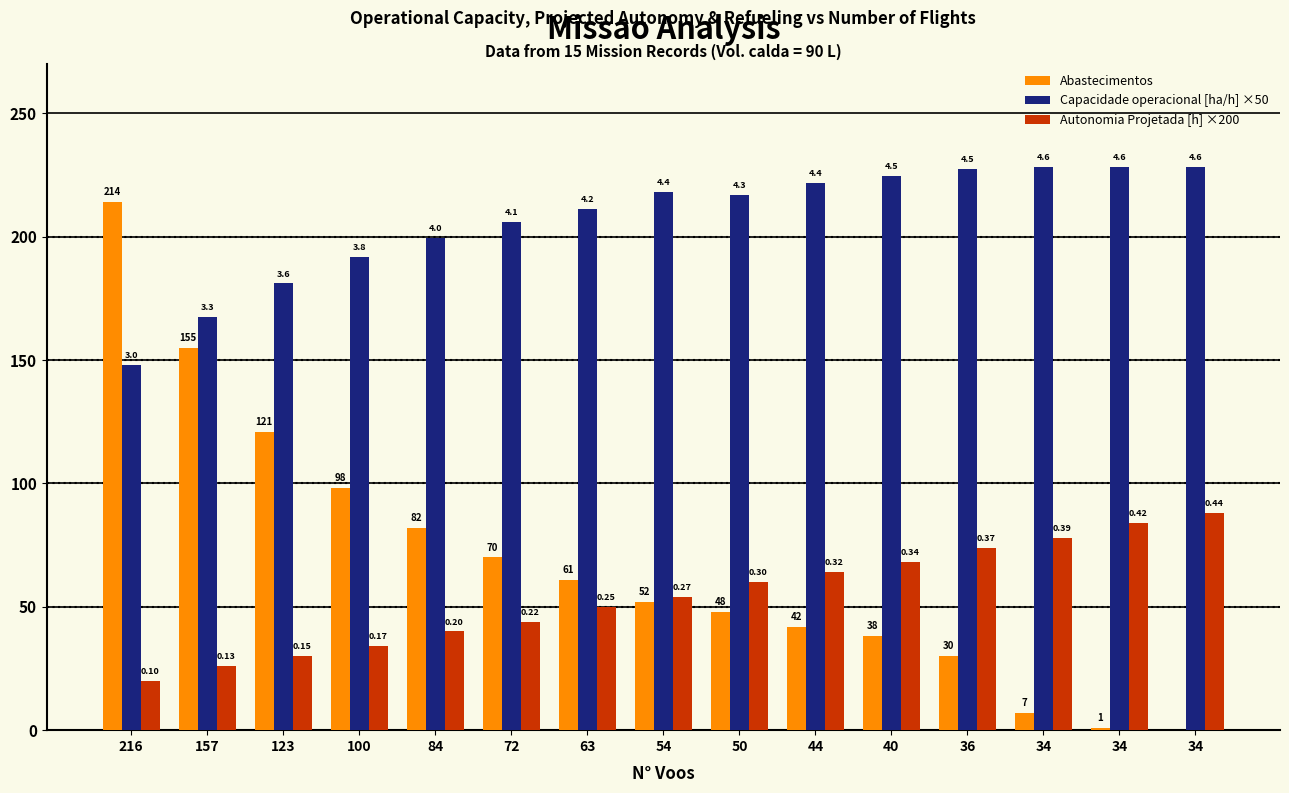

The Capacidade operacional [ha/h] ×50 series shows 221.8 at 44. True or false?

True